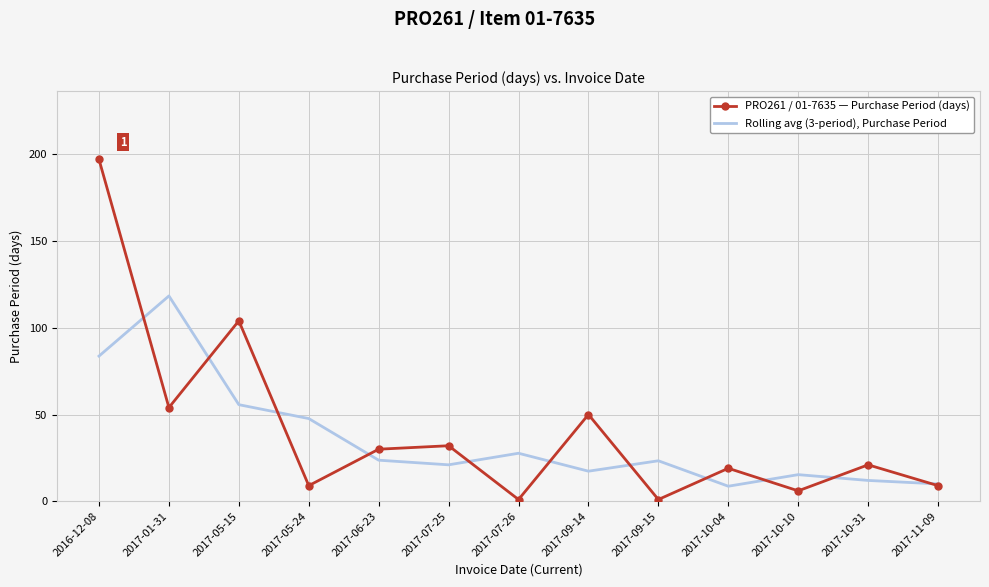

List the series in order of their overall mean, lowest first.

Rolling avg (3-period), Purchase Period, PRO261 / 01-7635 — Purchase Period (days)